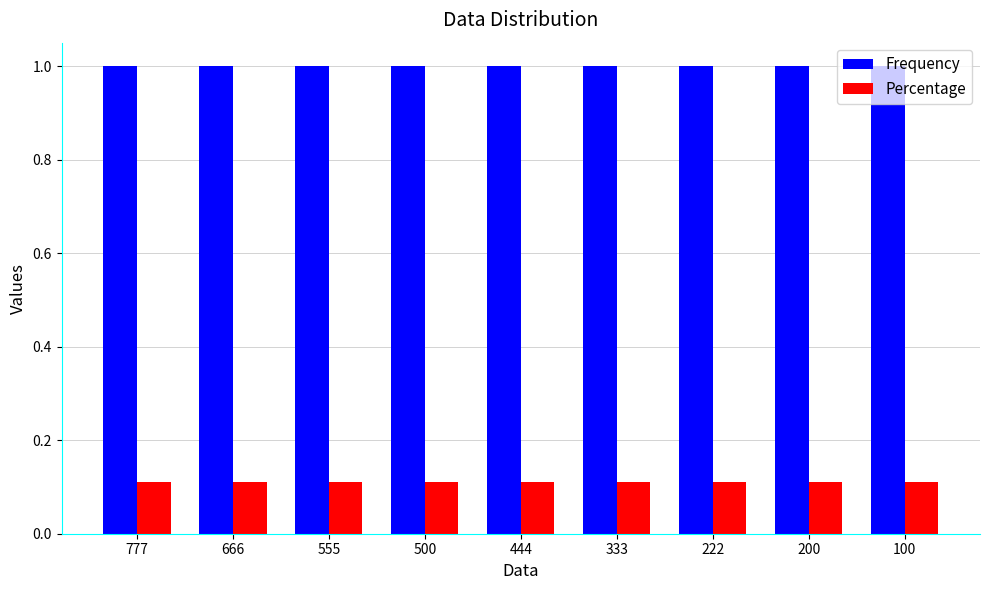

At 200, list the series in order from largest to smallest.

Frequency, Percentage